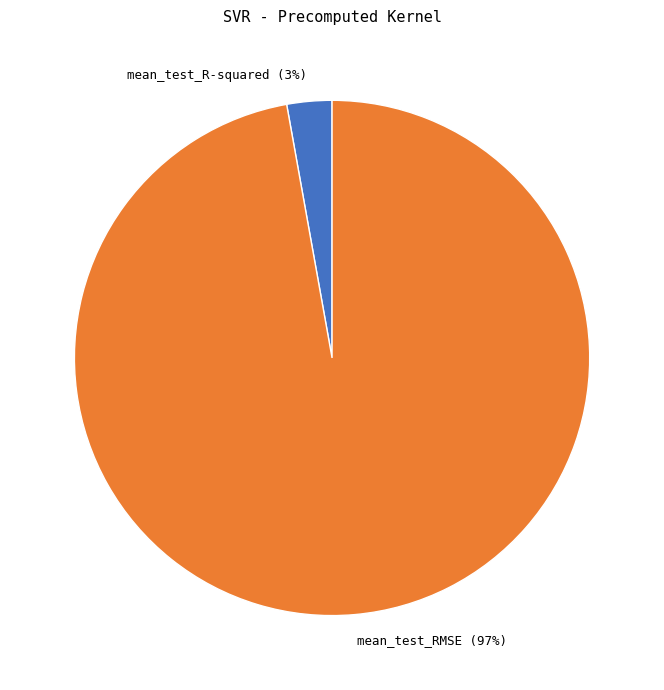

What percentage is the mean_test_R-squared slice, to the nearest percent?

3%